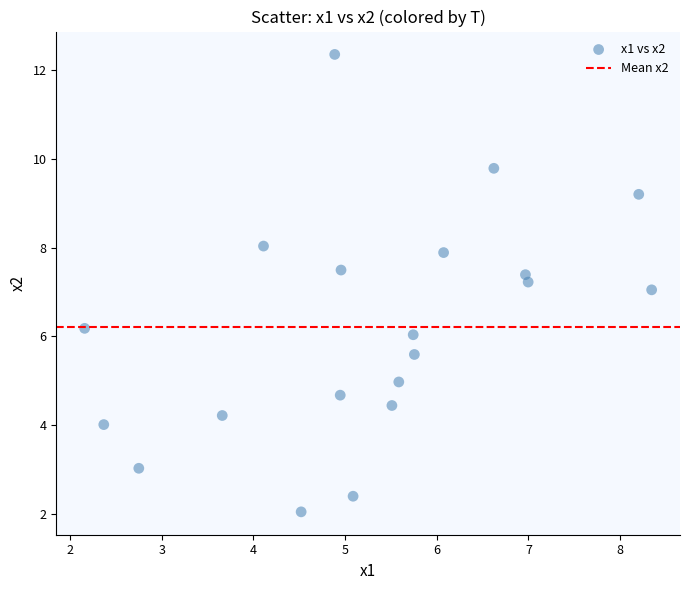

What is the range of X values (max minus min)?

6.2